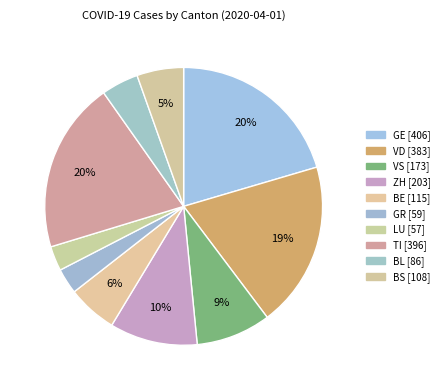

How many segments does this pie chart have?

10